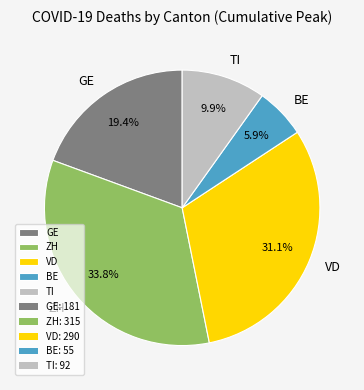

Rank the categories by value from lowest to highest.

BE, TI, GE, VD, ZH